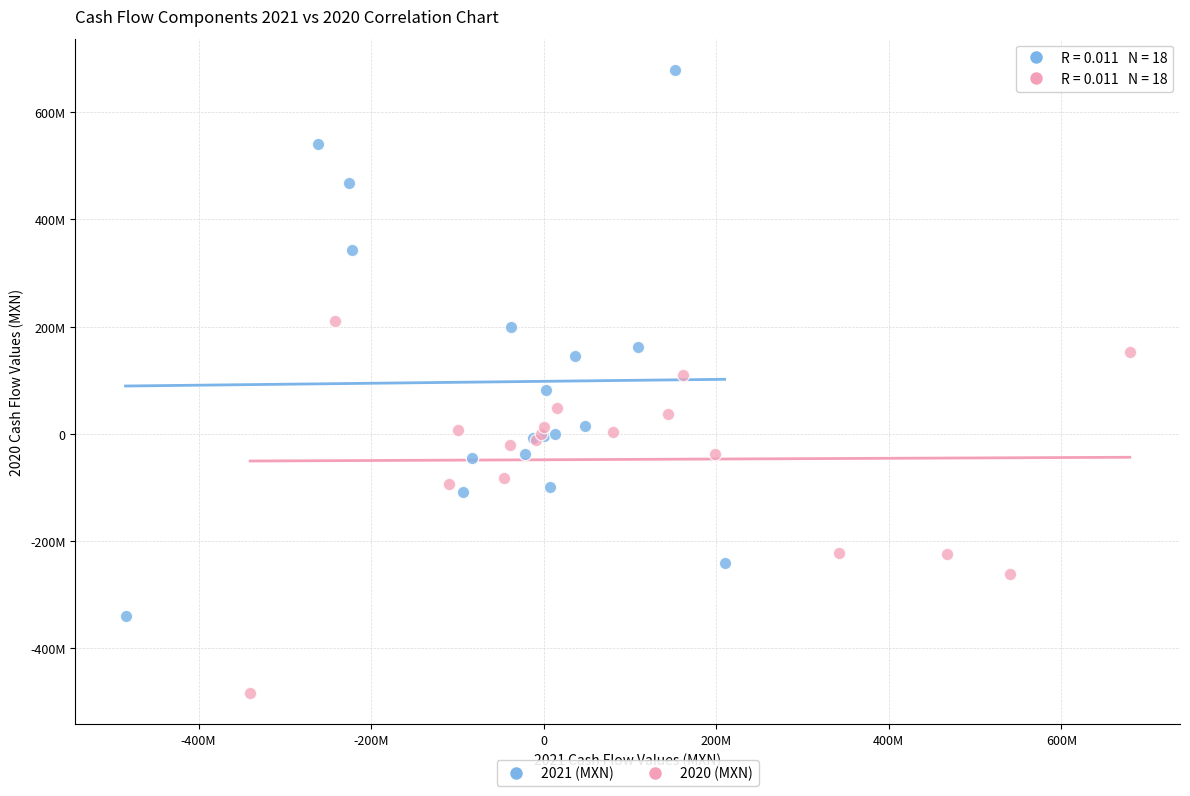

Which series reaches the minimum Y coordinate?

2020 (MXN)